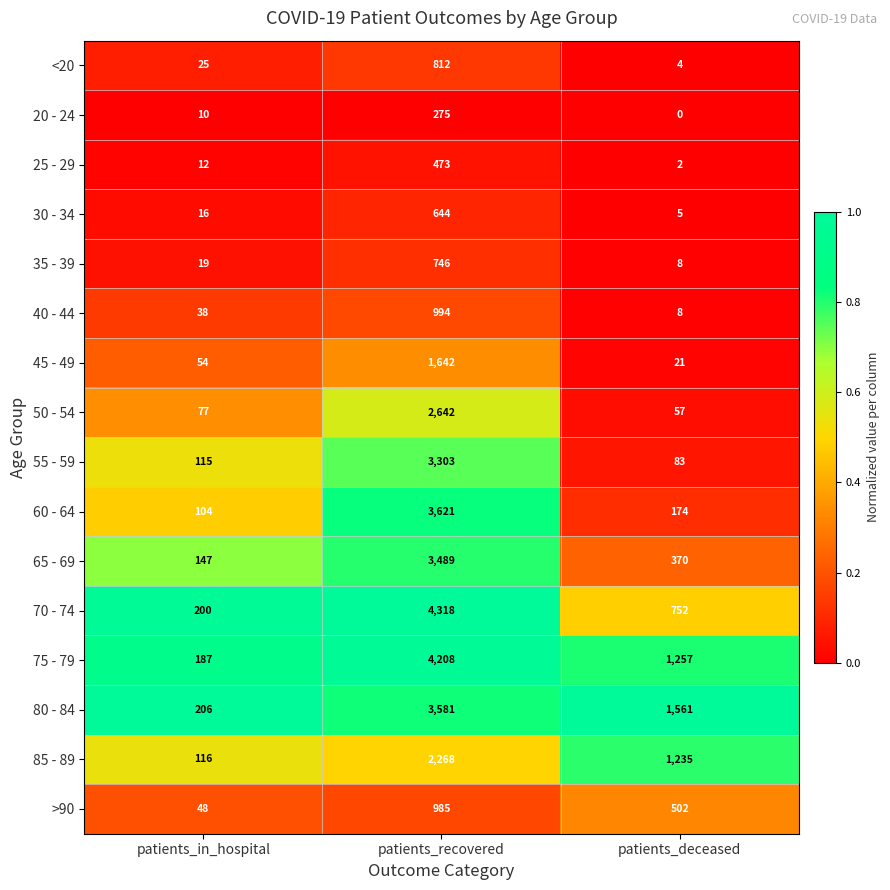

What value does the 55 - 59 series have at patients_deceased, to the nearest 50?

100